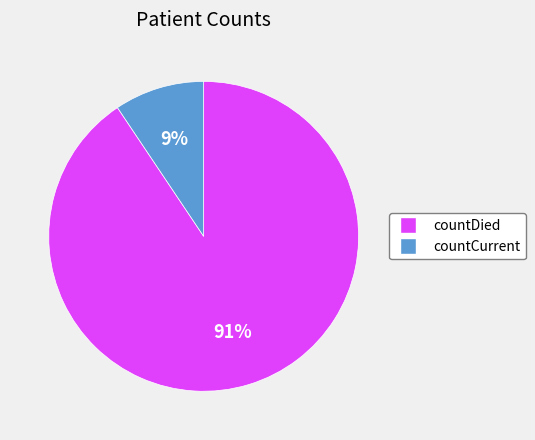

To the nearest percent, what portion does countCurrent represent?

9%